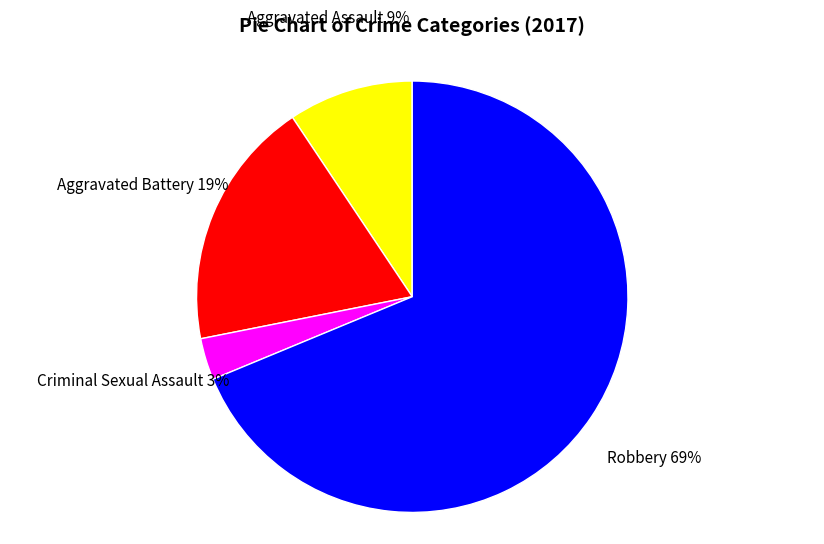

Between Aggravated Assault and Aggravated Battery, which is larger?

Aggravated Battery